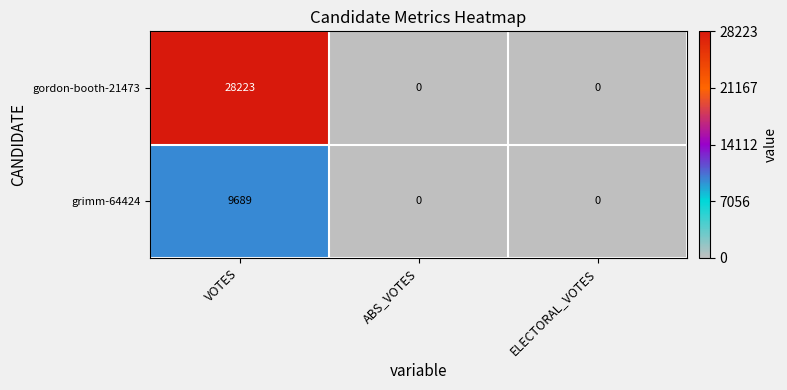

Which series has the largest total across all categories?

gordon-booth-21473